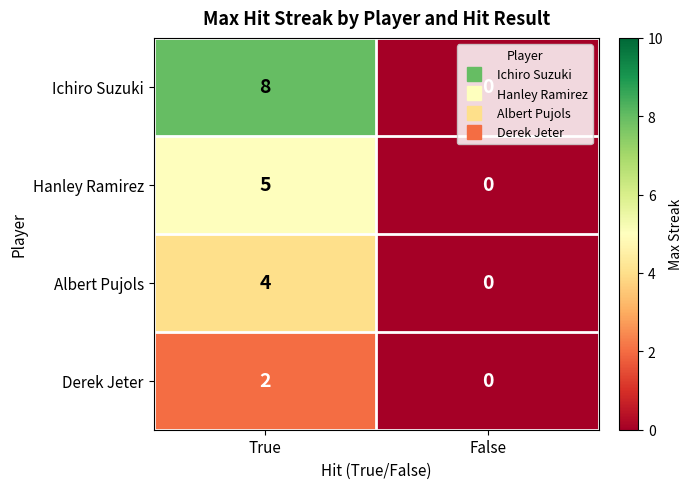

Rank the series by their average value, from highest to lowest.

Ichiro Suzuki, Hanley Ramirez, Albert Pujols, Derek Jeter